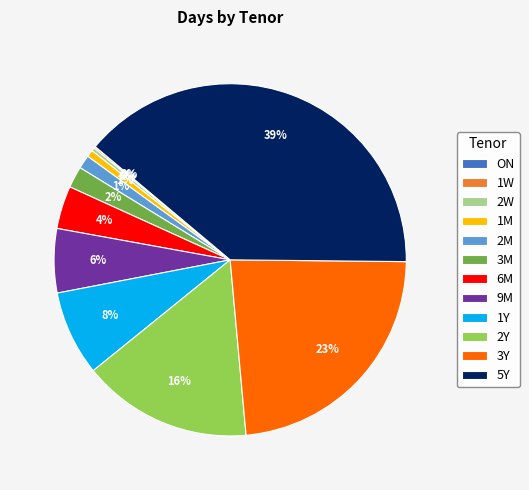

Which has a higher value, 1M or 3M?

3M